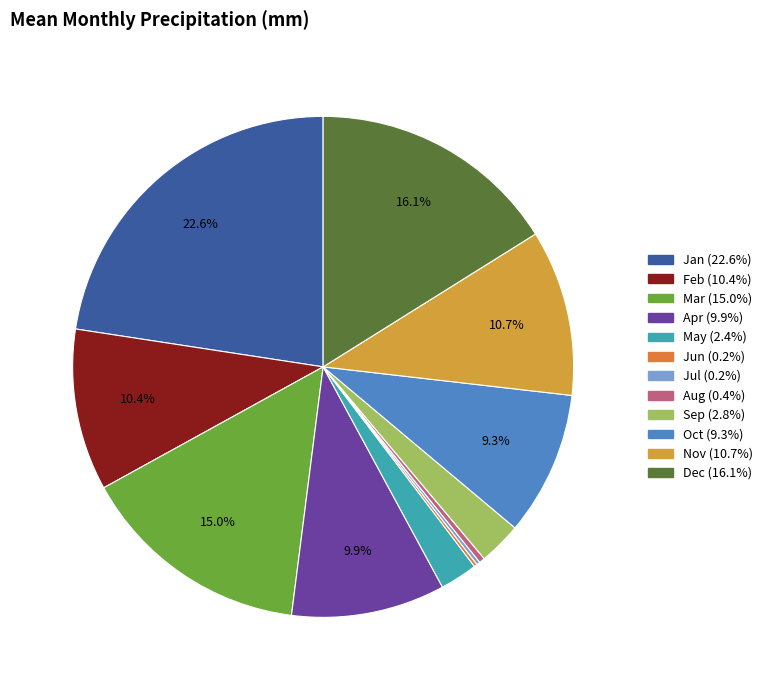

To the nearest percent, what percentage of the pie is Jan?

23%